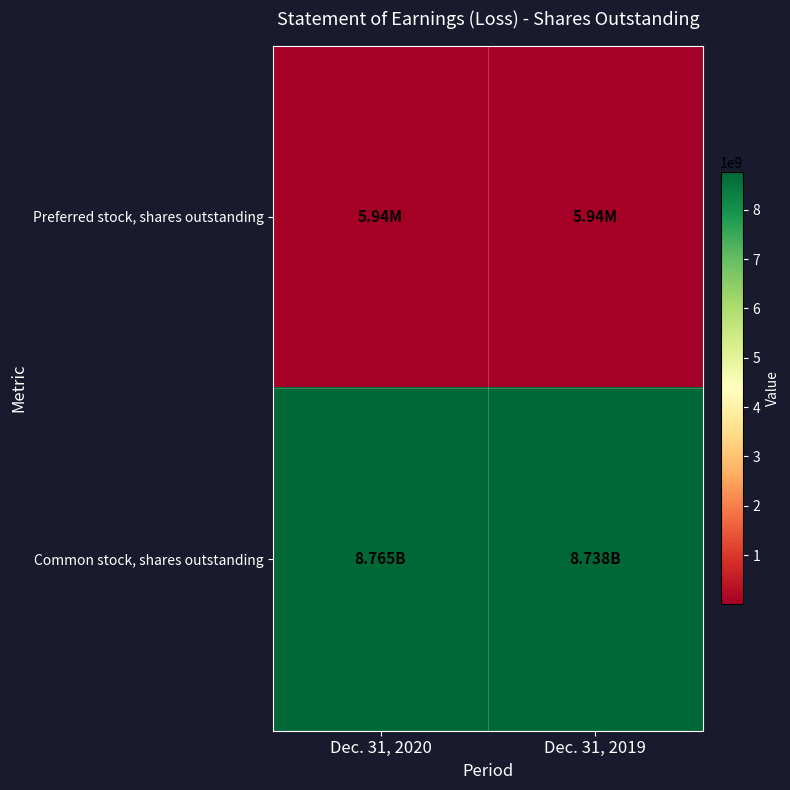

List the series in order of their peak value, highest first.

Common stock, shares outstanding, Preferred stock, shares outstanding